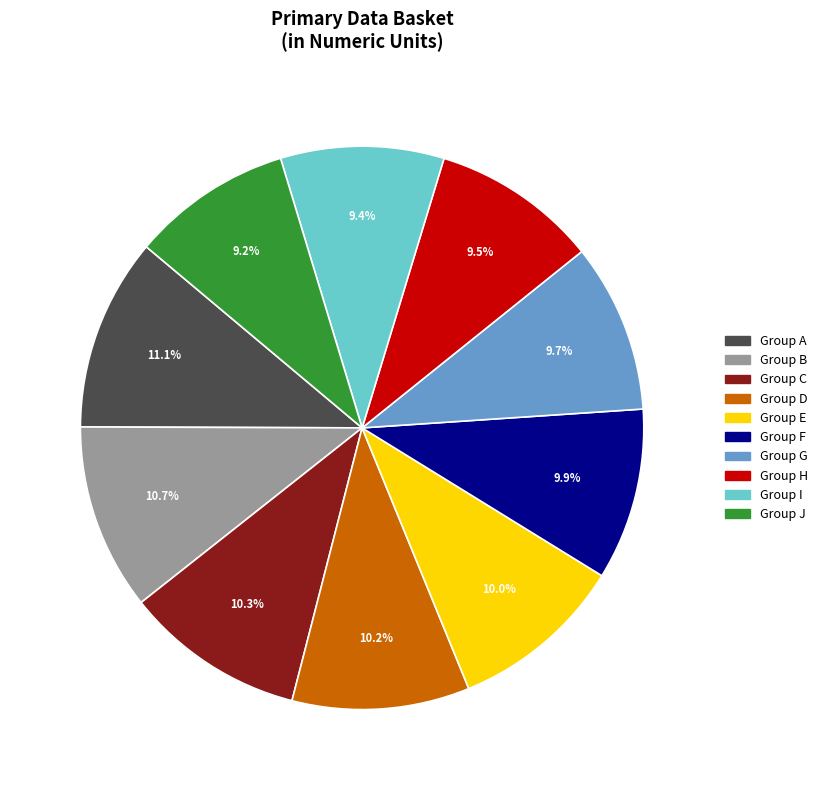

Is there any slice that represents more than half of the pie?

No